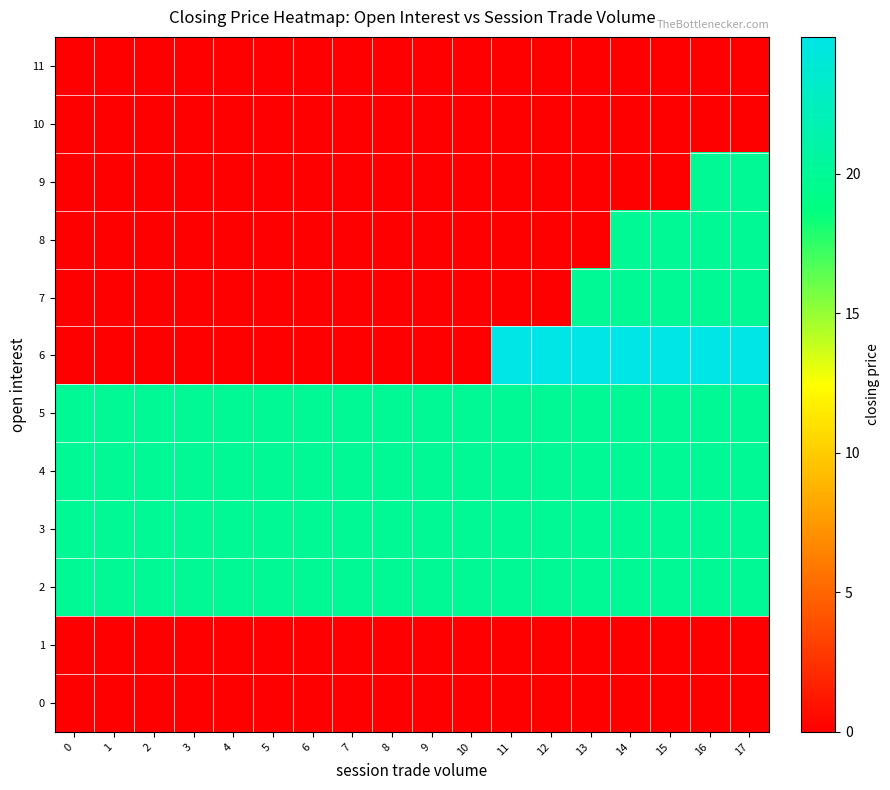

What is the greatest value displayed?

24.9